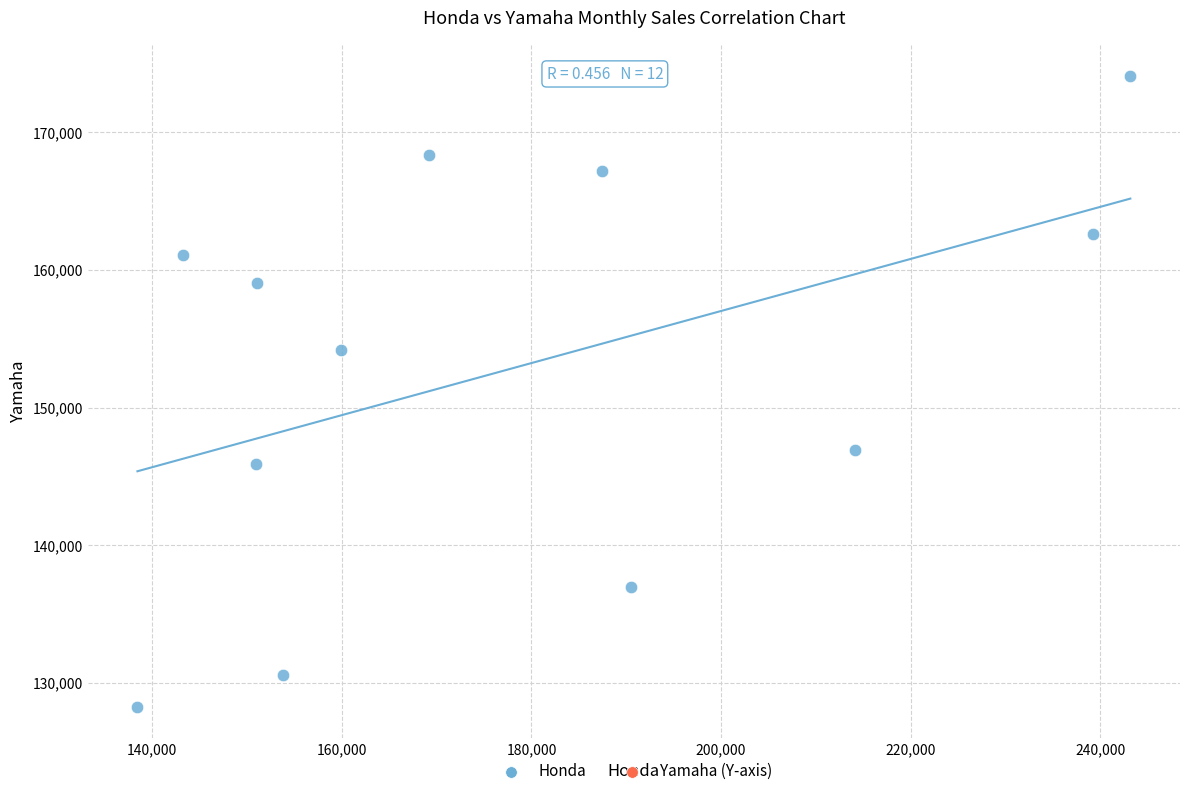

What Y value in the scatter plot is closest to 151178?

154220